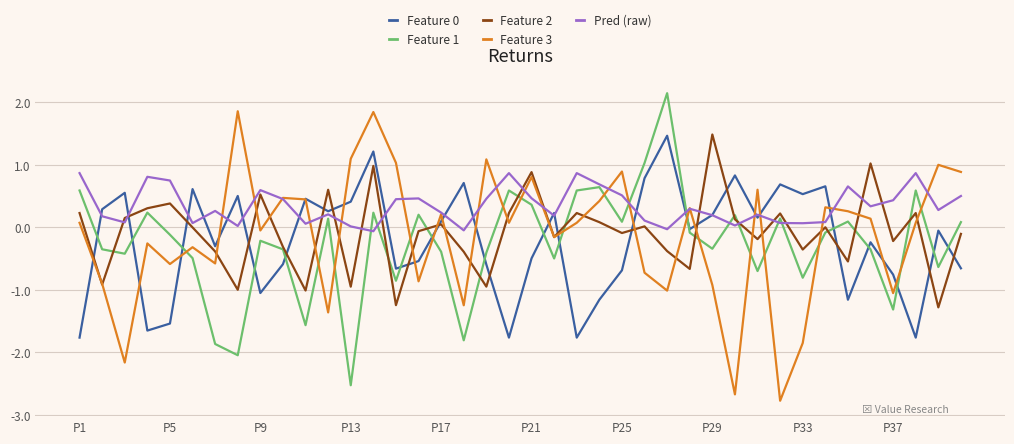

What is the smallest value displayed?

-2.8